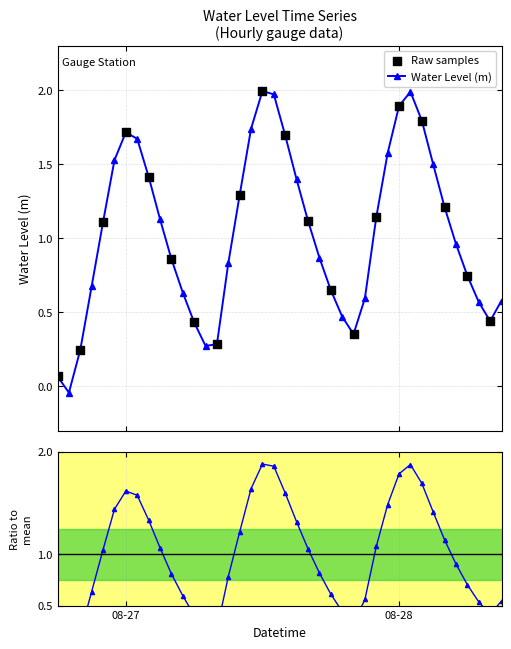

Which has a higher value, 2025-08-27 22:00:00 or 2025-08-27 18:00:00?

2025-08-27 22:00:00